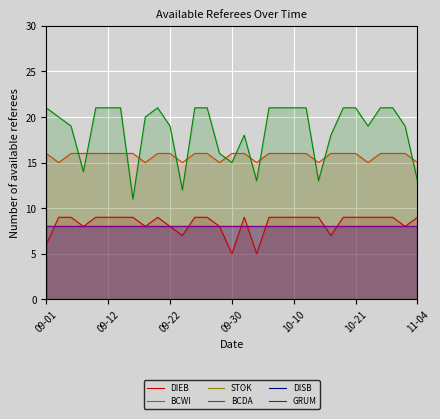

What are all the series names shown in the legend?

DIEB, BCWI, STOK, BCDA, DISB, GRUM